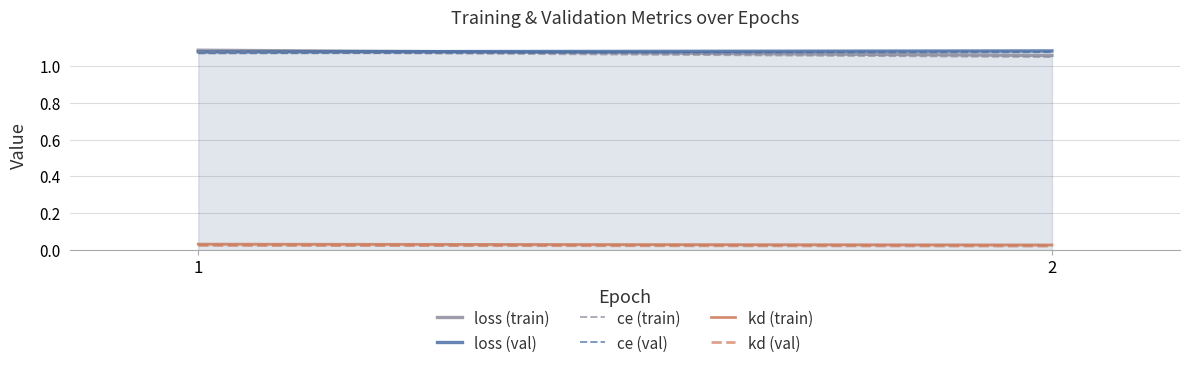

Which series has the largest total across all categories?

loss (val)